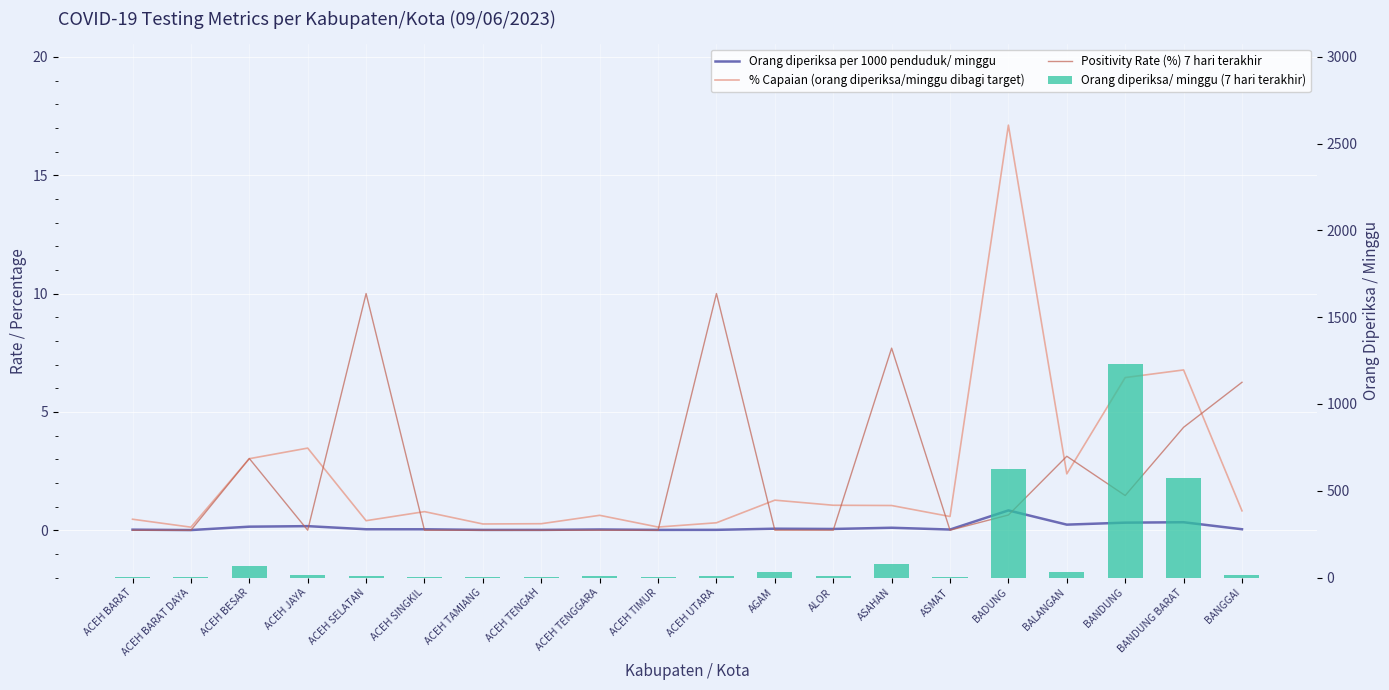

What is the spread (max minus min) of values at ACEH TENGGARA?

7.0